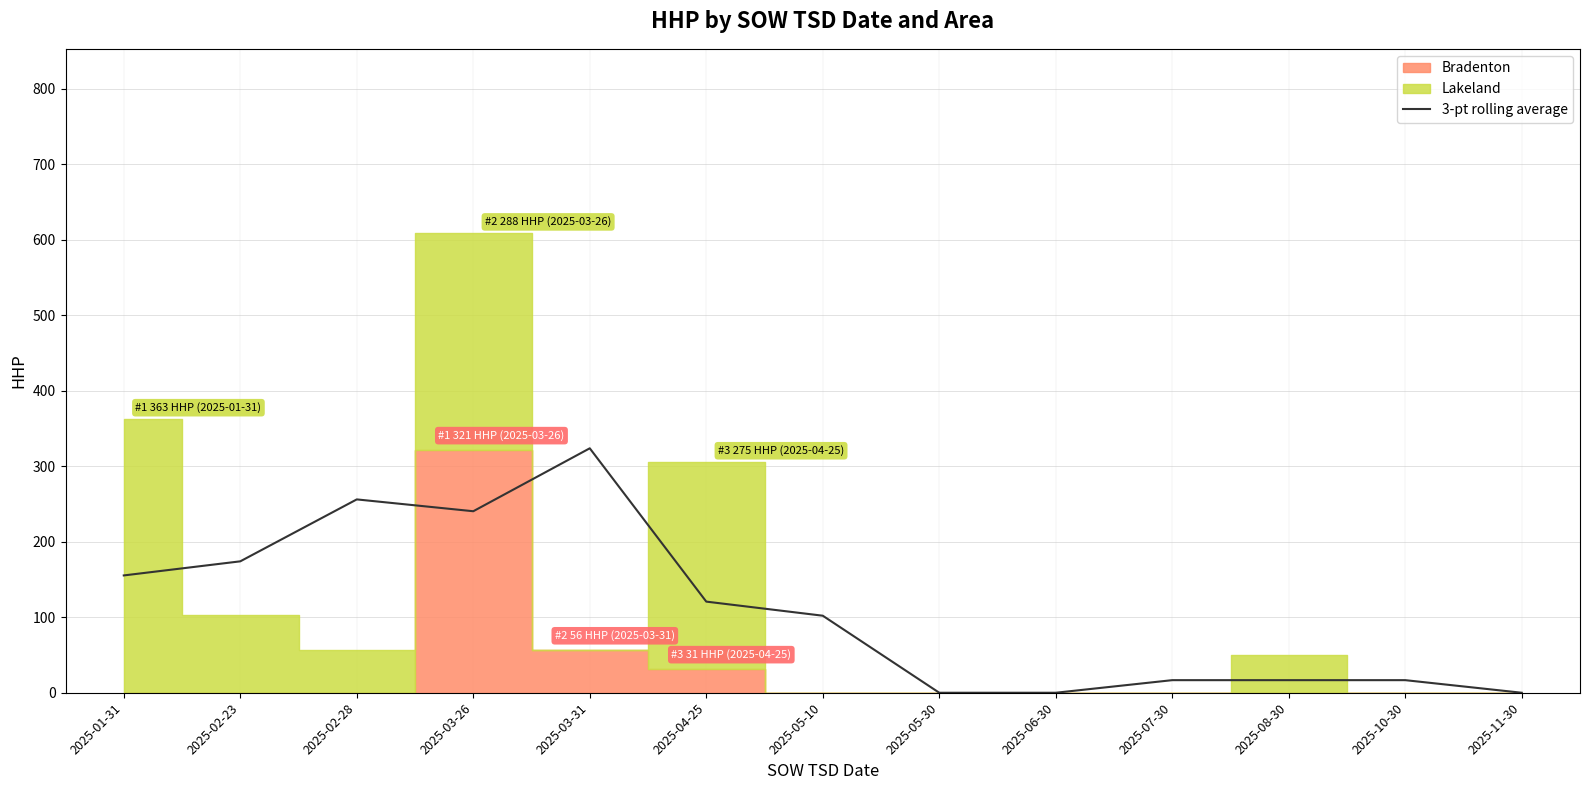

At which label is the value closest to 161?

2025-01-31